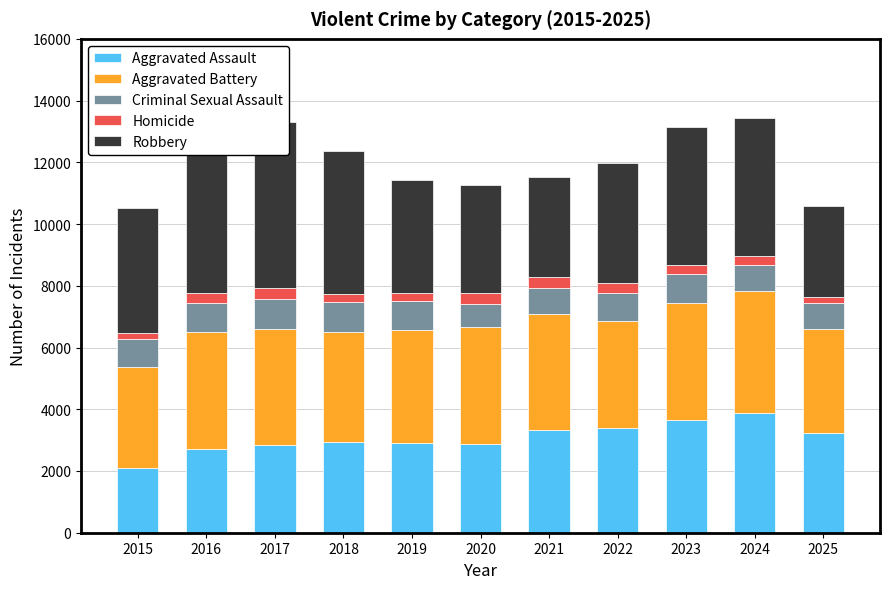

At which category is the sum across all series the highest?

2024